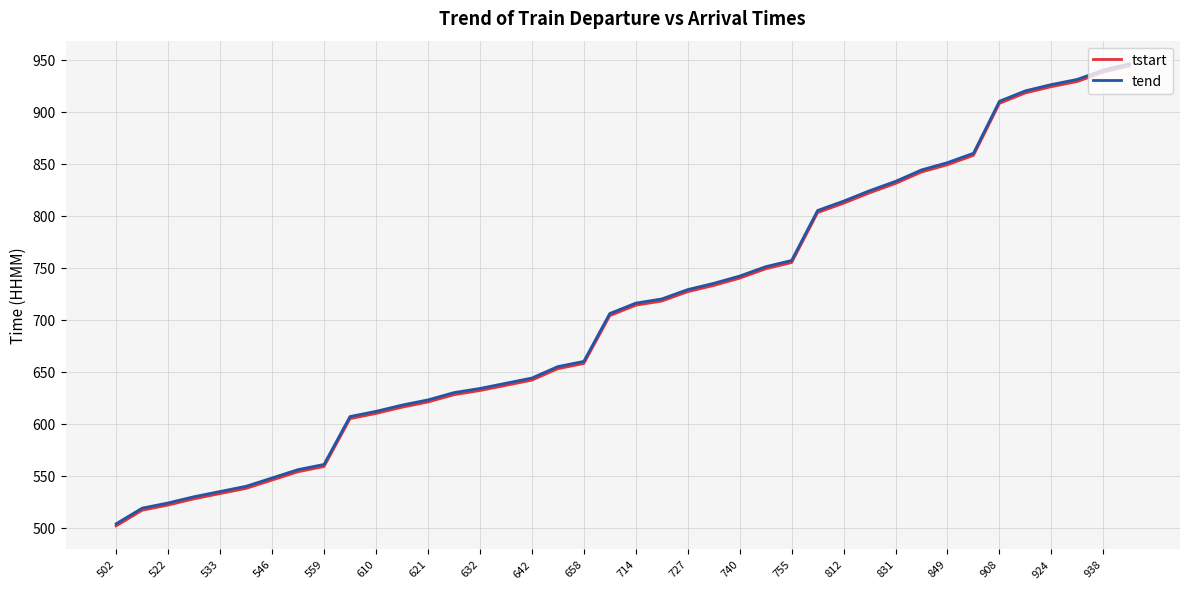

What is the highest value of the tstart series?

944